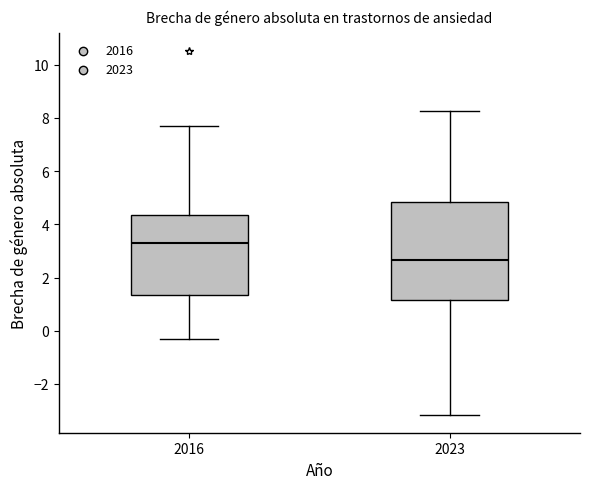

Where is the upper edge of the box at x = 2023 on the y-axis? The values are not printed on the chart, so give them approximately, as read against the axis.

4.8